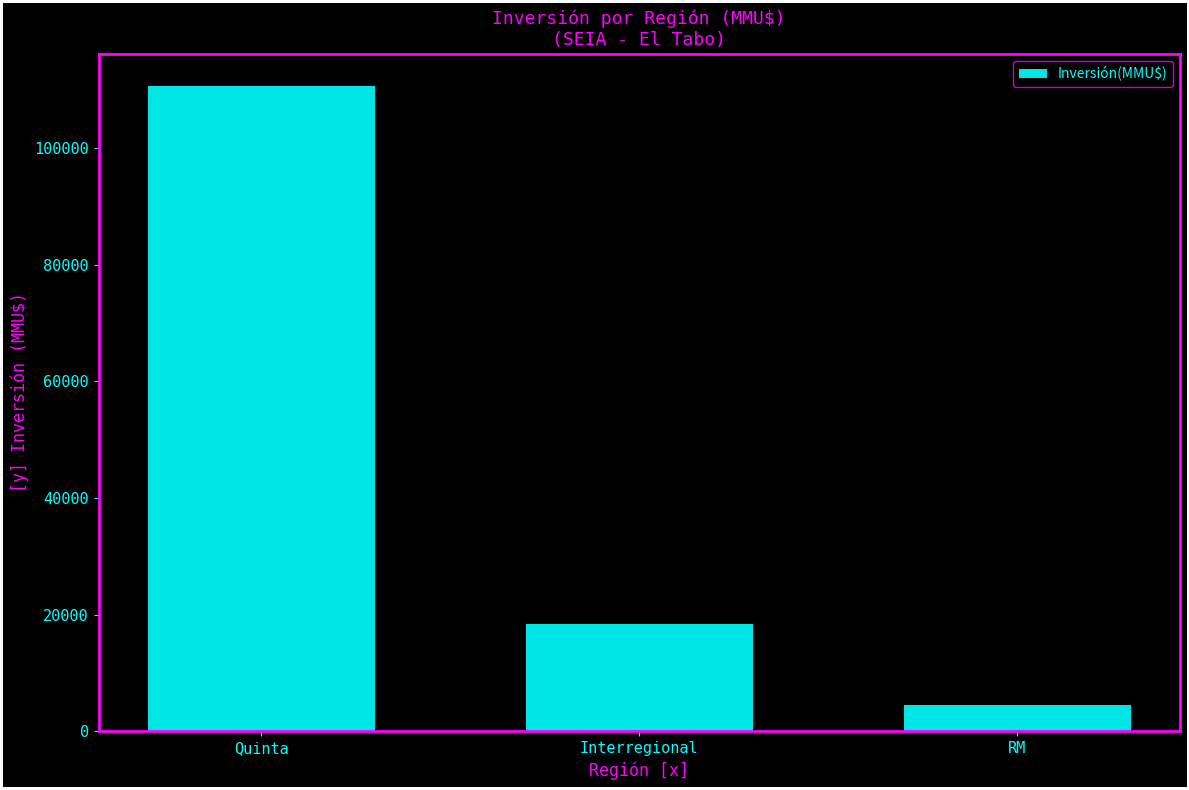

Where does the data first go above 18383?

Quinta